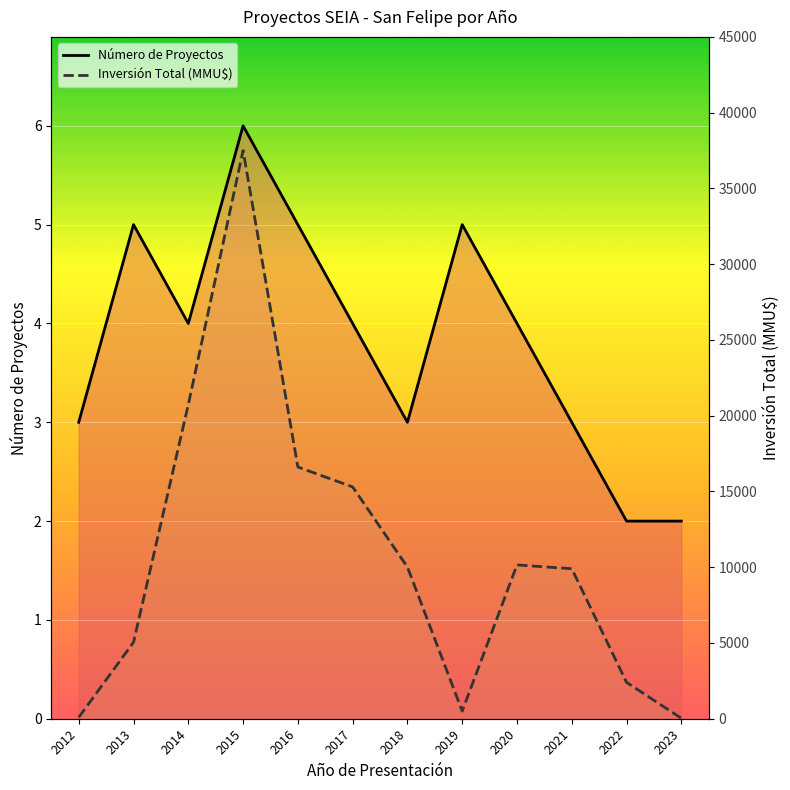

How many lines are shown in the chart?

2